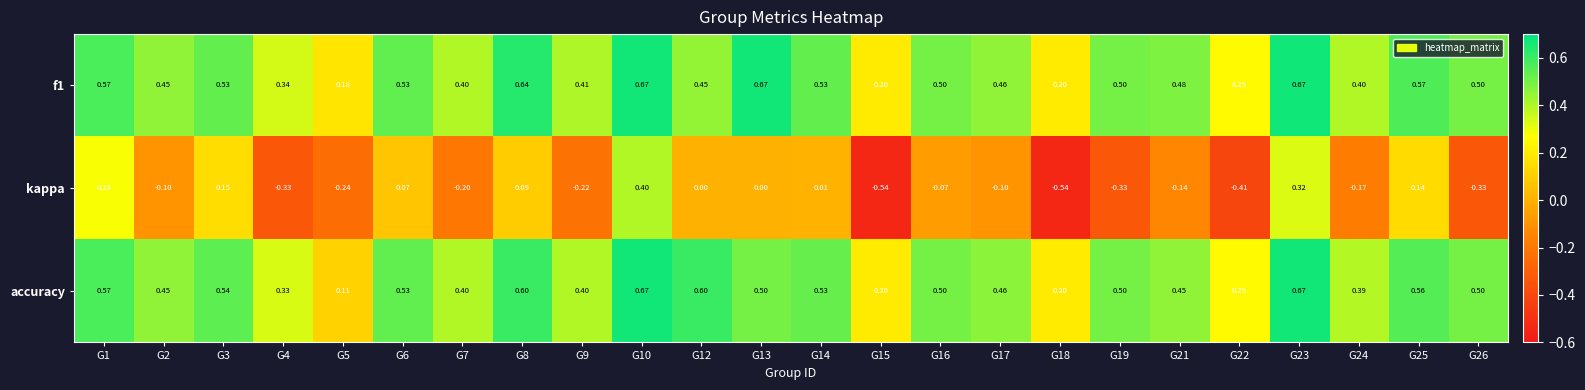

Which series has the widest spread of values?

kappa